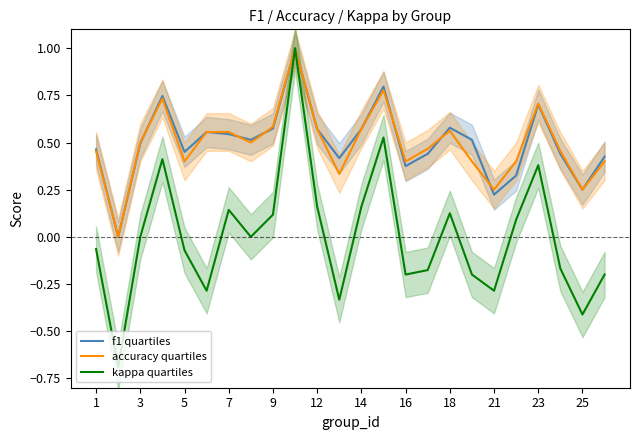

Is it true that f1 quartiles equals 0.6 at 5?

False